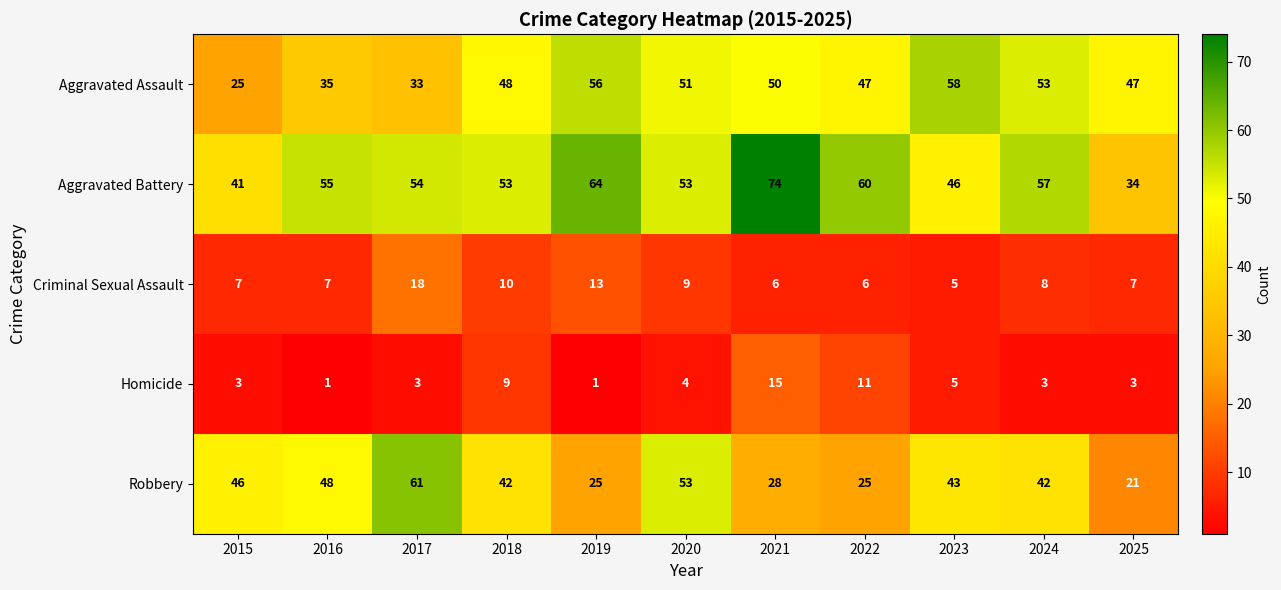

Read the Aggravated Battery value at 2018, to the nearest 5.

55